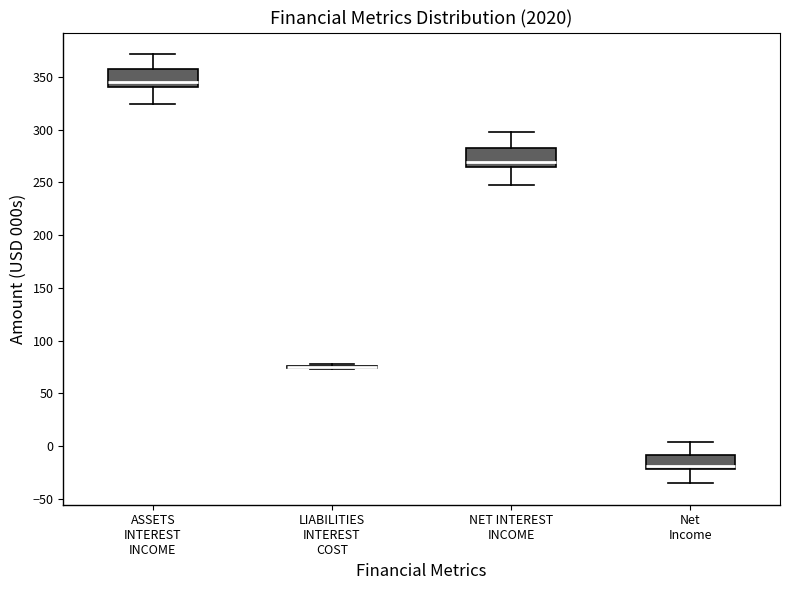

Where is the upper edge of the box for NET INTEREST INCOME on the y-axis? The values are not printed on the chart, so give them approximately, as read against the axis.

280